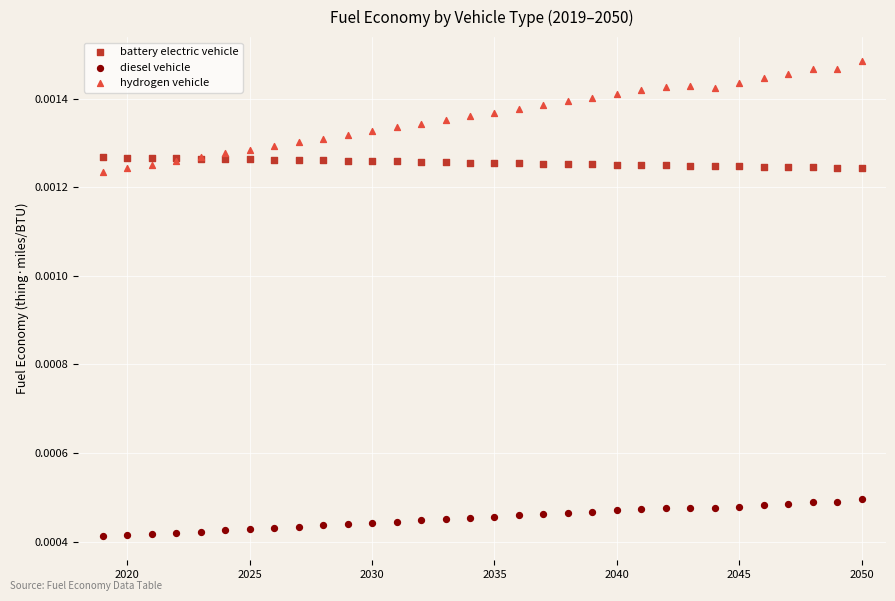

Which series reaches the minimum Y coordinate?

diesel vehicle